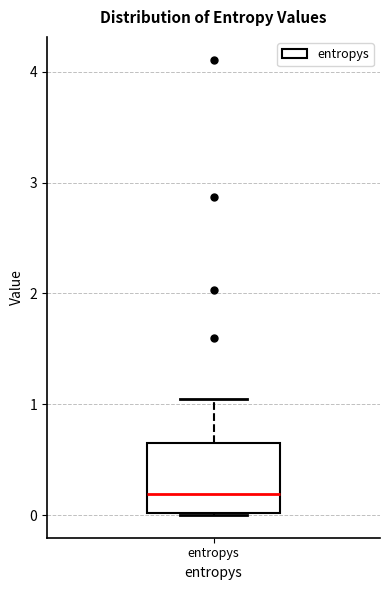

Read this box plot against the y-axis: the position of the median line, the range covered by the box, and the ends of both whiskers. The values are not printed on the chart, so give them approximately, as read against the axis.

median 0.2, box 0.0 to 0.6, whiskers 0.0 to 1.0